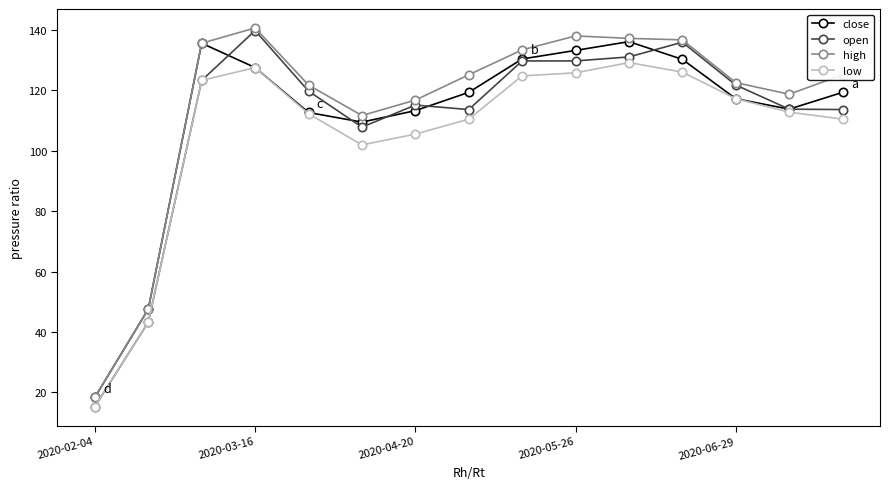

What is the lowest value of the close series?

18.3